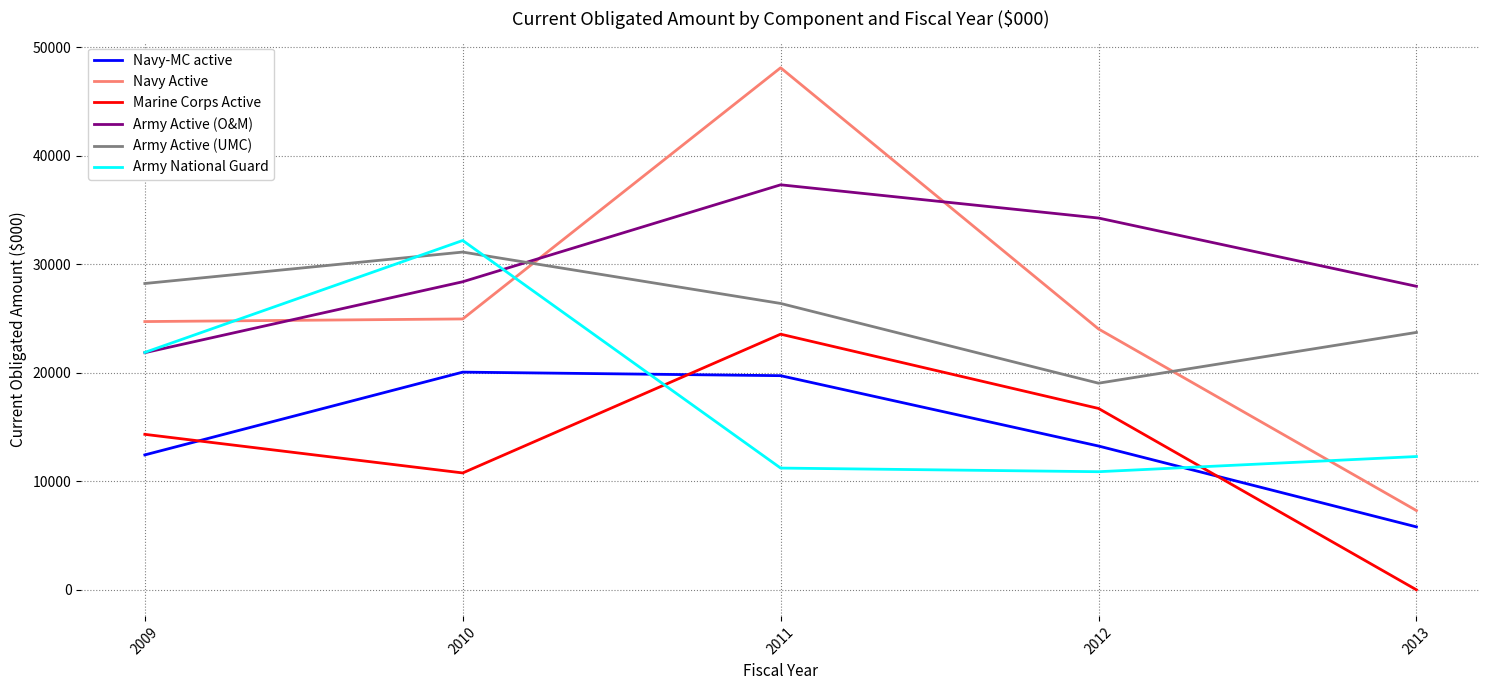

How many values in the Army National Guard series are below 12284?

2